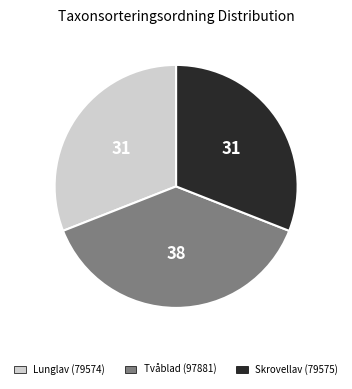

Is there any slice that represents more than half of the pie?

No